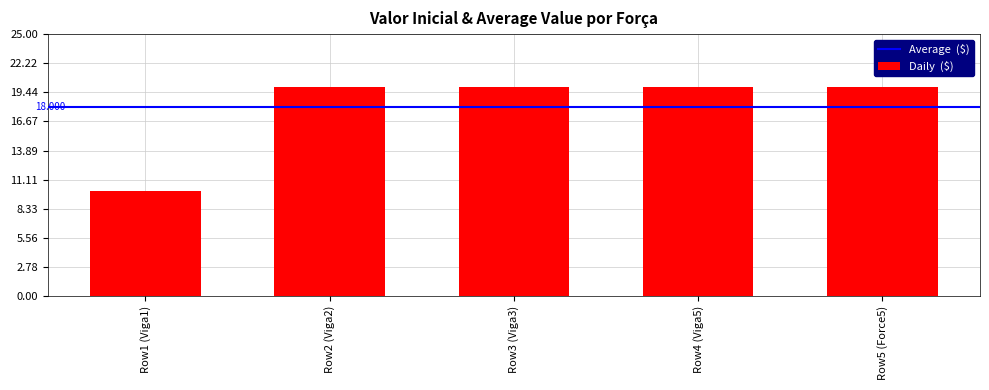

Are the bars horizontal?

No